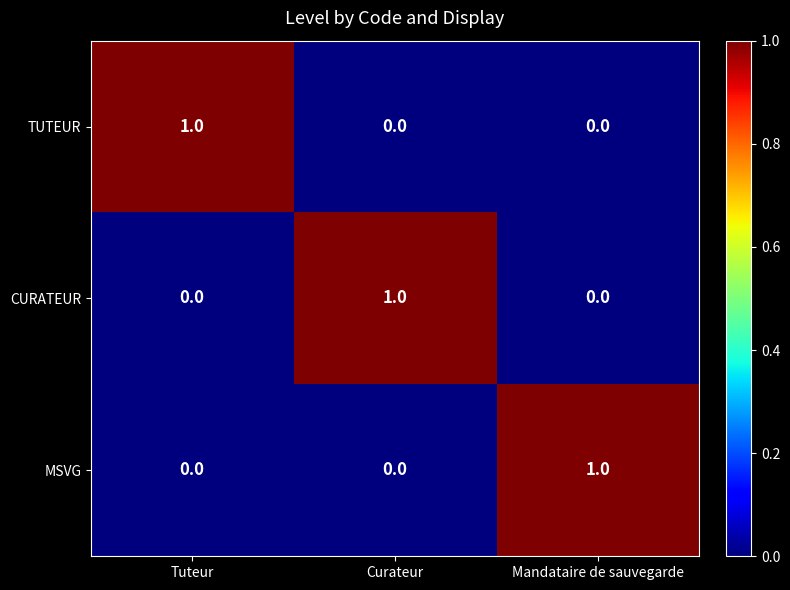

The value of CURATEUR at Curateur is 1. True or false?

True